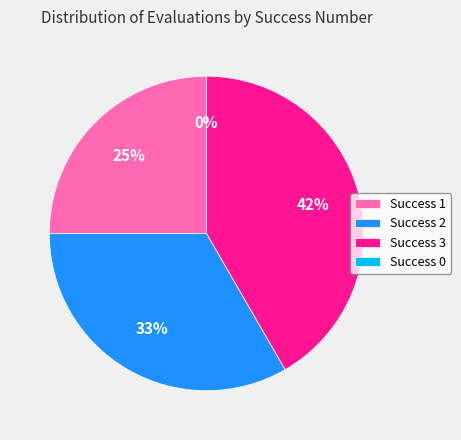

Which has a higher value, 3 or 2?

3